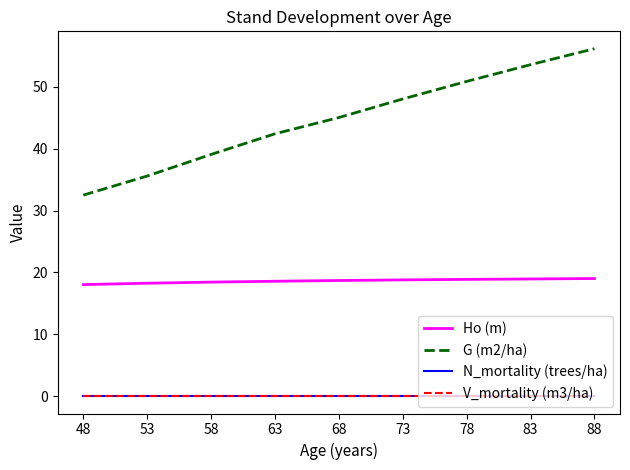

Does the chart display data point markers on the line(s)?

No